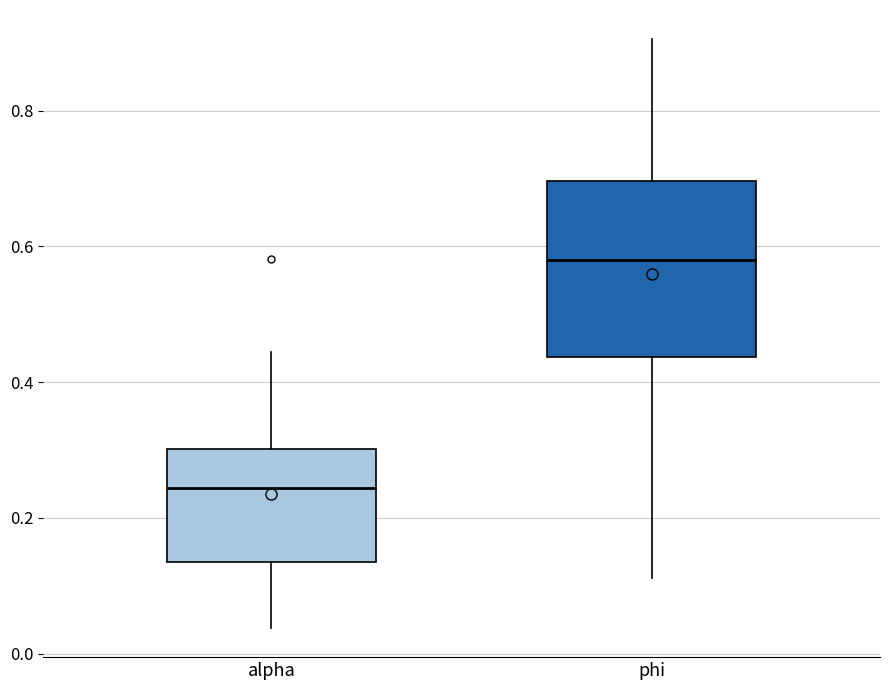

Which box is the tallest, from its lower edge to its upper edge?

phi